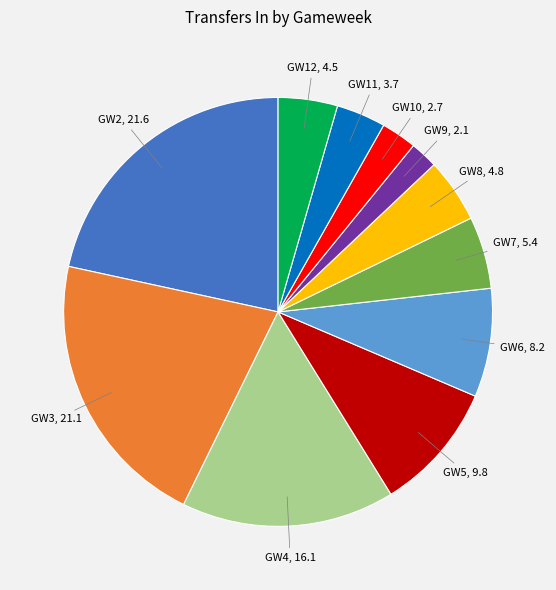

Is there any slice that represents more than half of the pie?

No